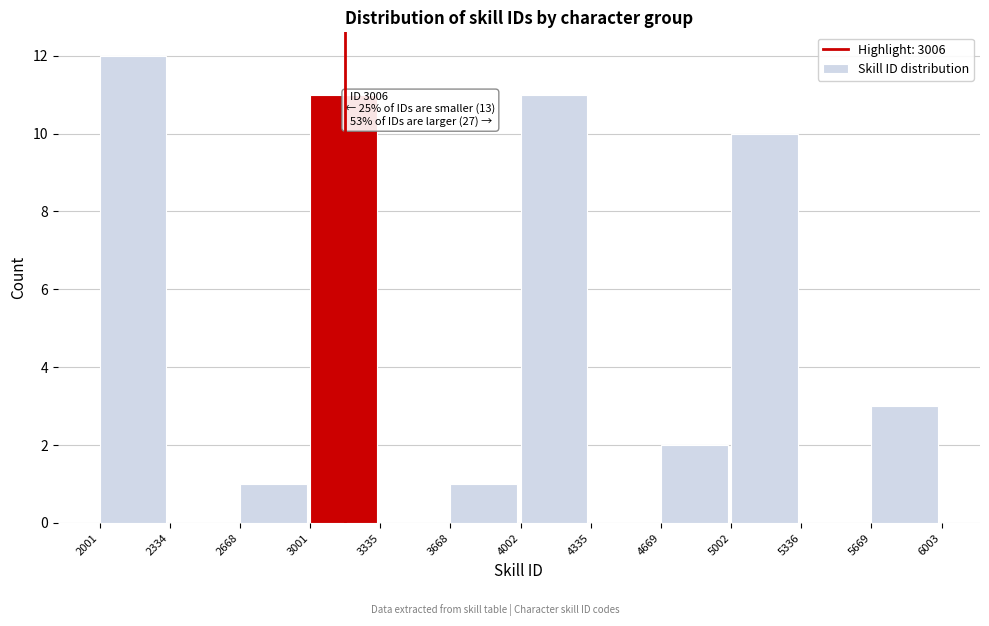

Which range on the x-axis has the tallest bar?

2001 to 2334